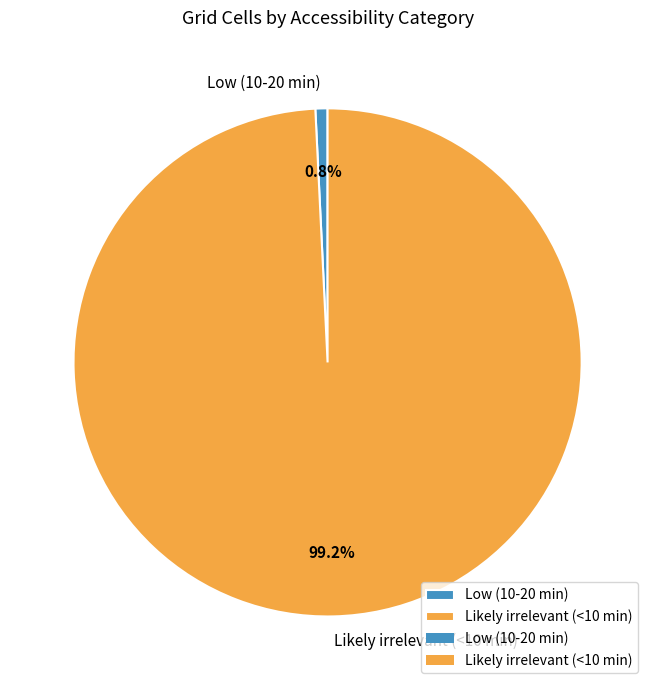

To the nearest percent, what is the difference between the largest and smallest slice percentages?

98%